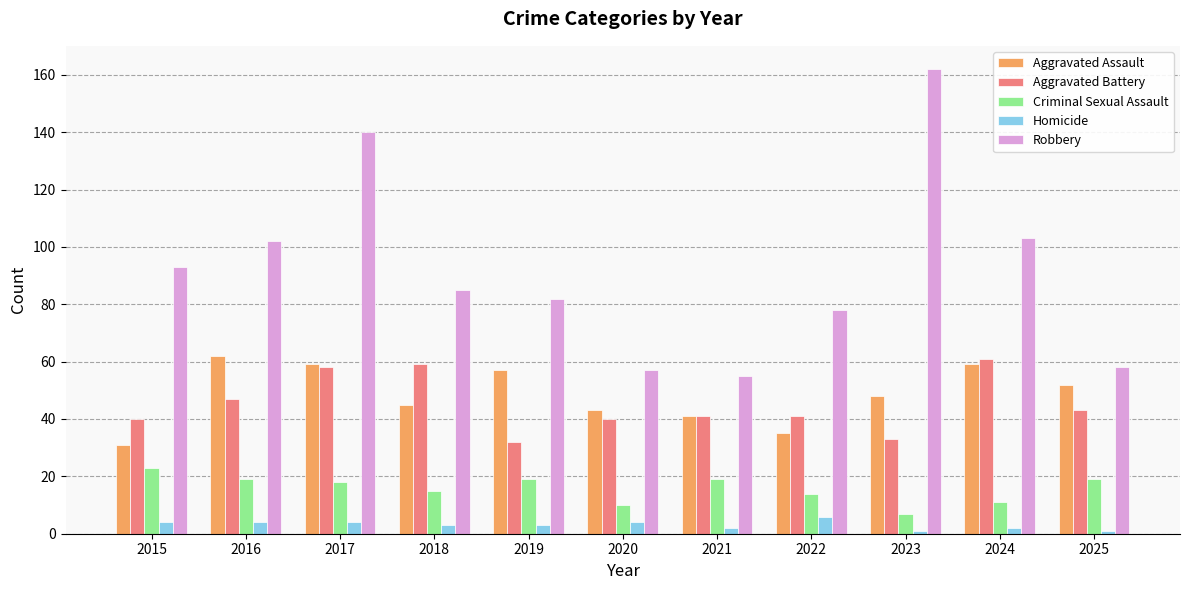

Rank the series at 2019 from highest to lowest value.

Robbery, Aggravated Assault, Aggravated Battery, Criminal Sexual Assault, Homicide